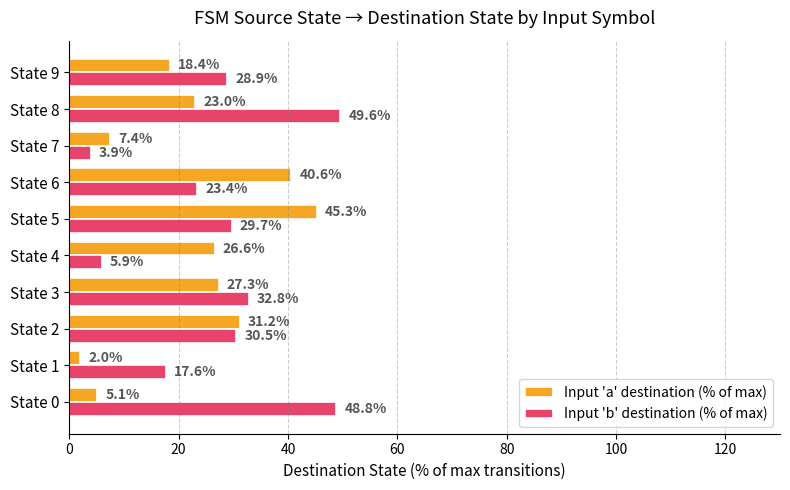

The value of Input 'a' destination (% of max) at State 2 is 31.2. True or false?

True